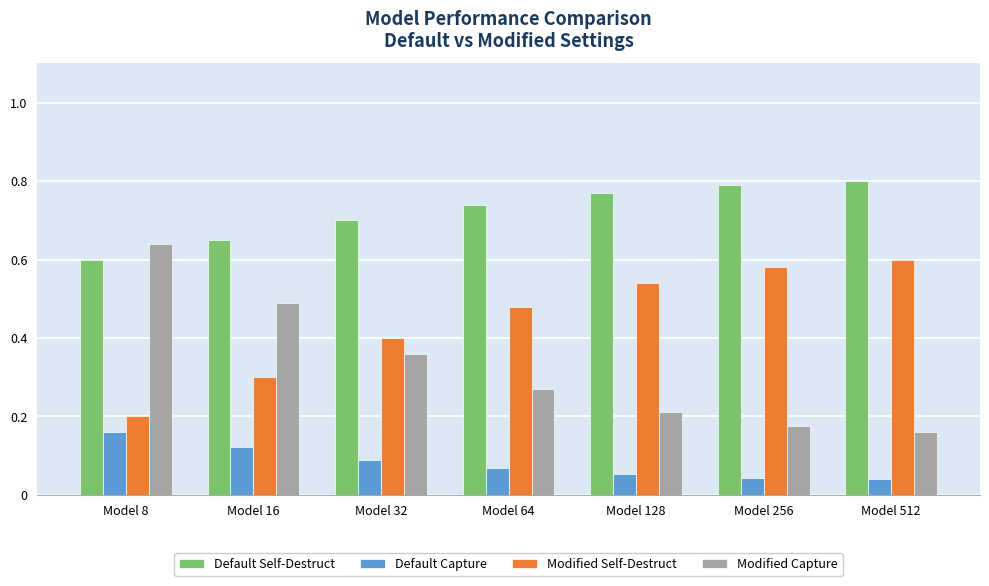

The Modified Self-Destruct series shows 0.2 at Model 512. True or false?

False